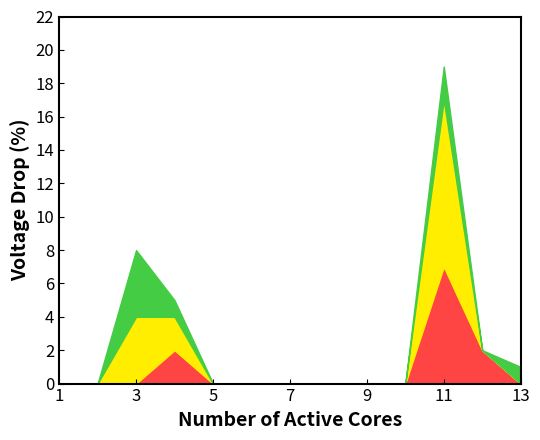

At which category is the sum across all series the highest?

11